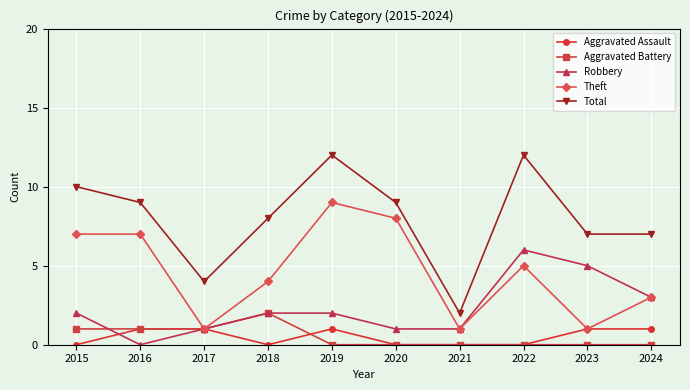

How many lines are shown in the chart?

5